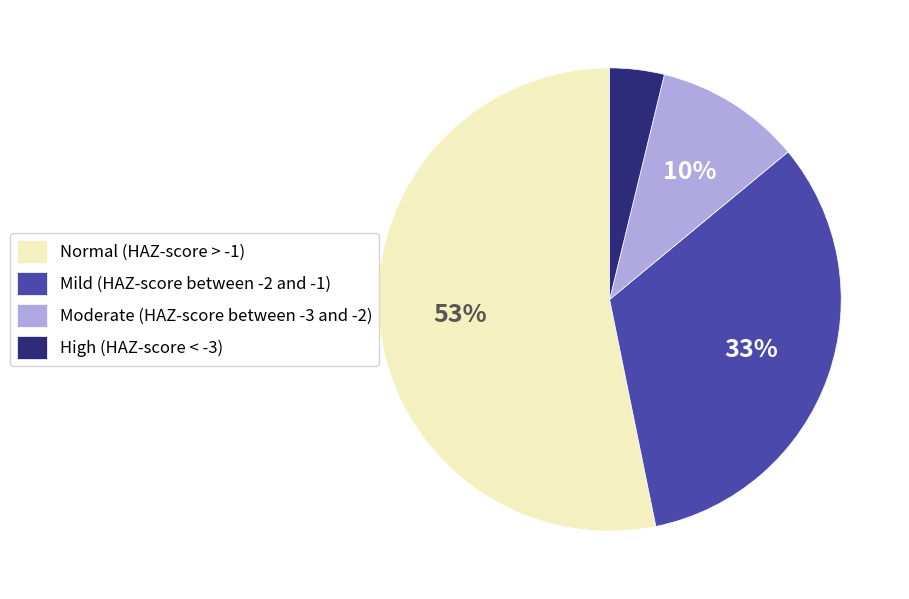

True or false: Moderate (HAZ-score between -3 and -2) accounts for 10% of the total.

True